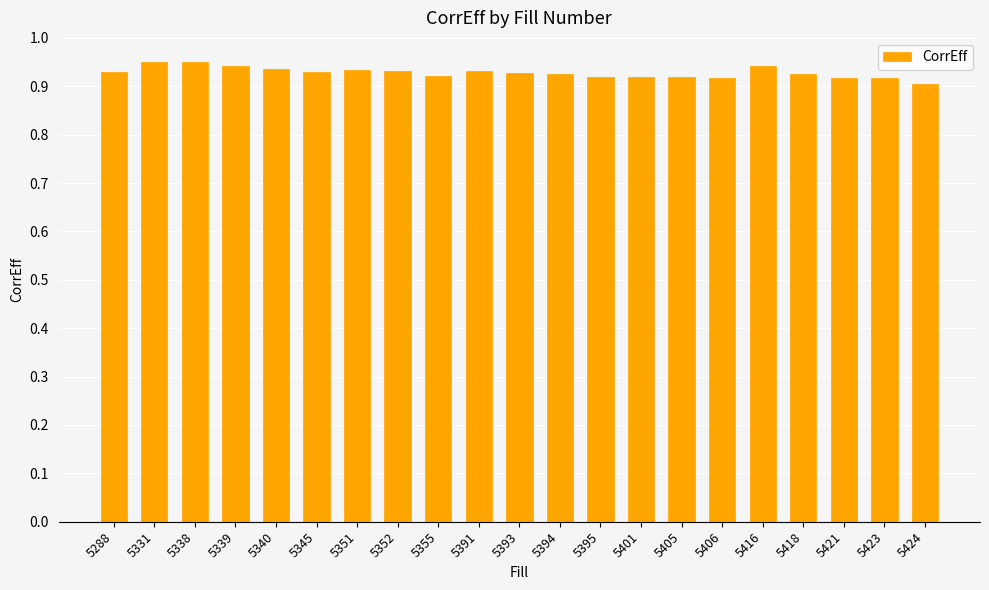

How many categories are shown in the chart?

21